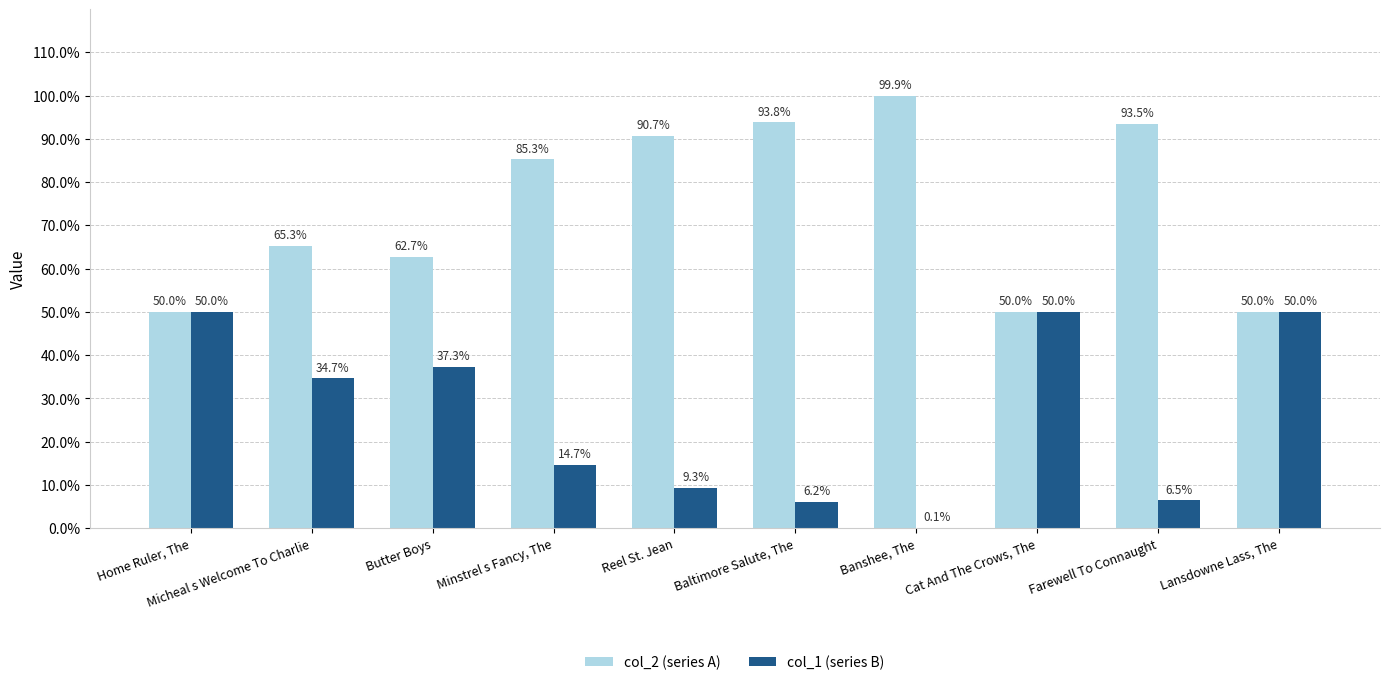

How many series are shown in this chart?

2